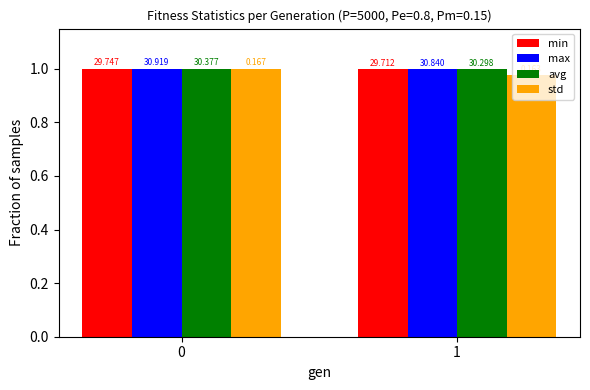

Reading left to right, extract all data points from this chart.

min: 1.0	1.0
max: 1.0	1.0
avg: 1.0	1.0
std: 1.0	1.0